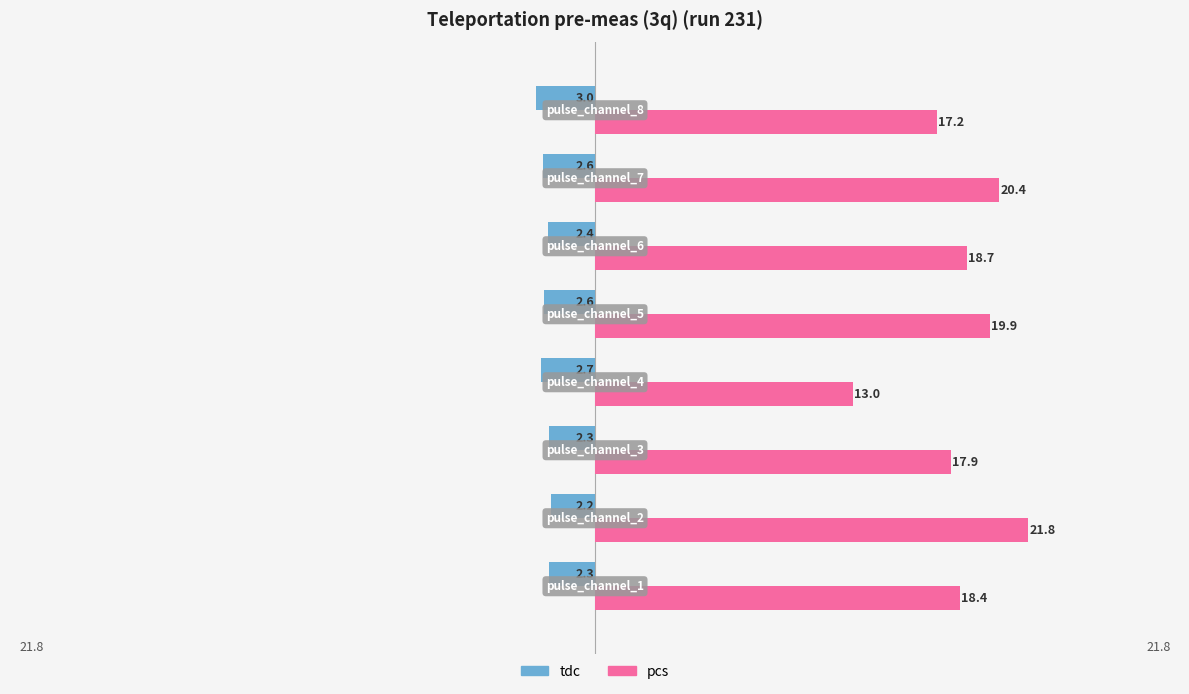

What is the greatest value displayed?

21.8